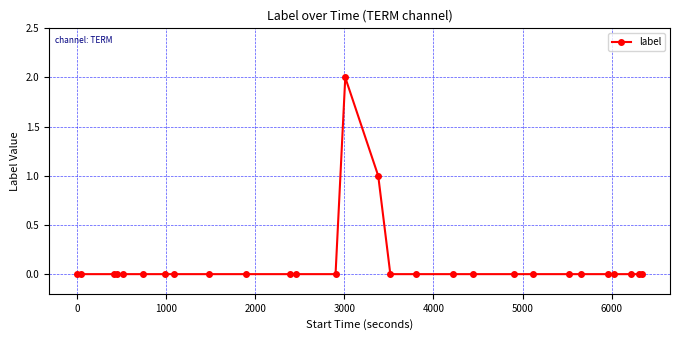

True or false: the data has more than 0 interior local peaks.

True